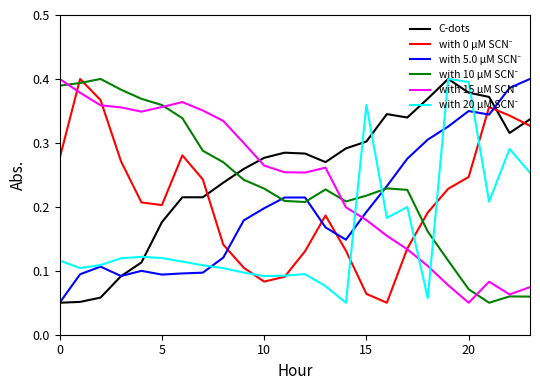

What is the sum of all with 20 μM SCN⁻ values?

3.9